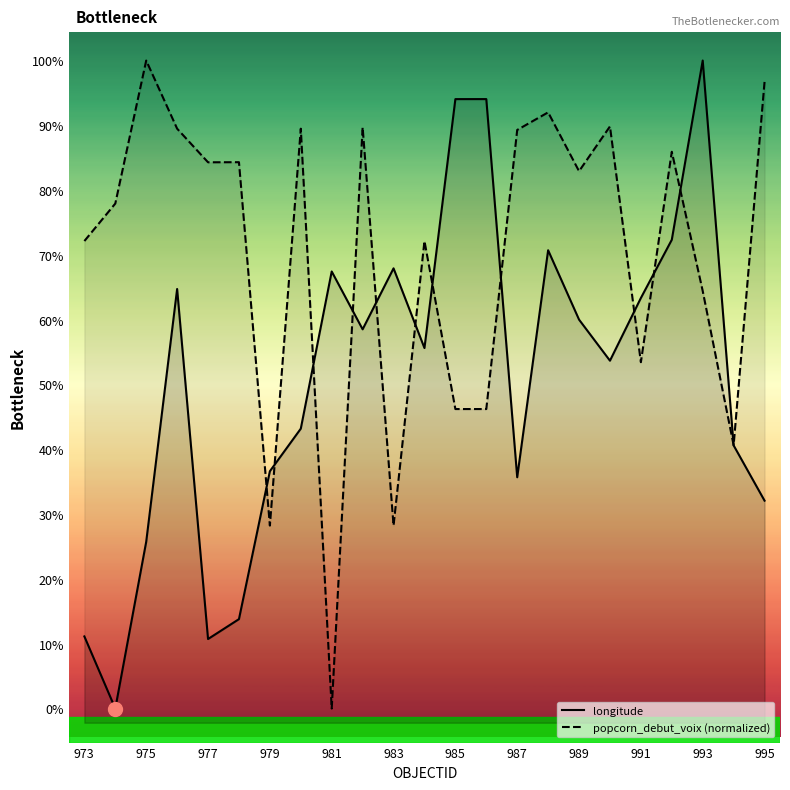

Which series has the largest total across all categories?

popcorn_debut_voix (normalized)